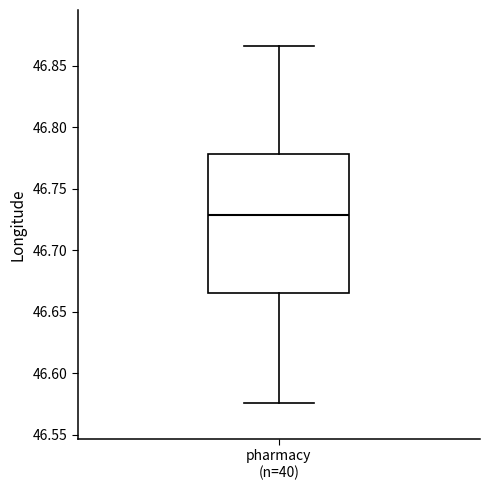

Where does the lower whisker of the box for pharmacy (n=40) end on the y-axis? The values are not printed on the chart, so give them approximately, as read against the axis.

46.575